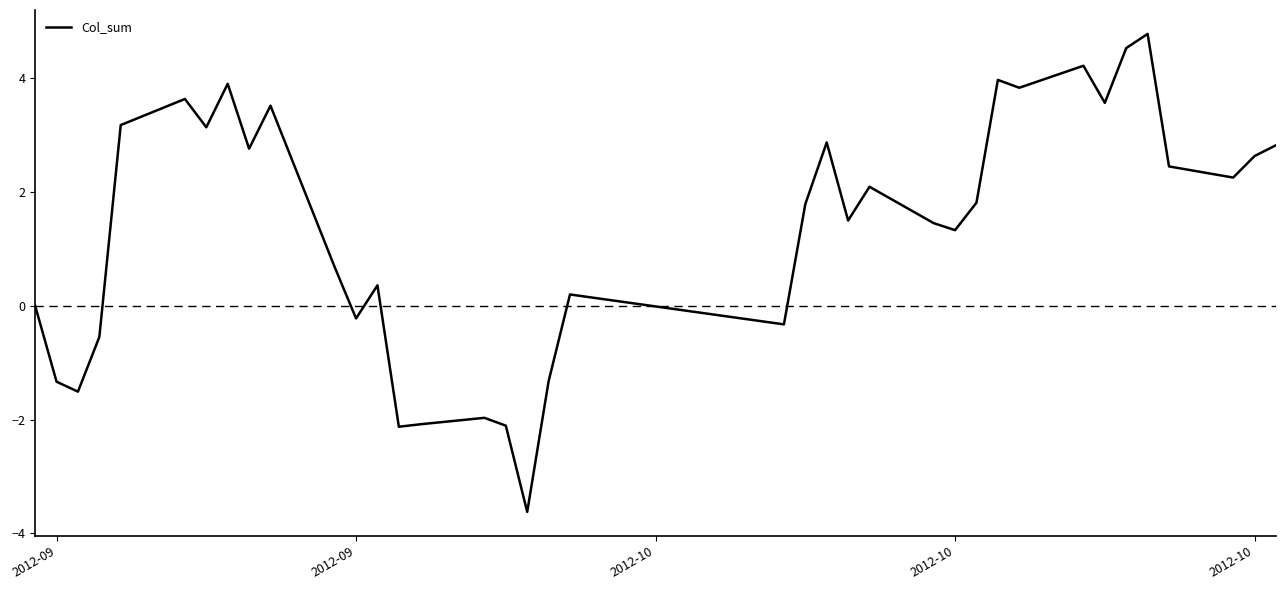

What is the greatest value displayed?

4.8